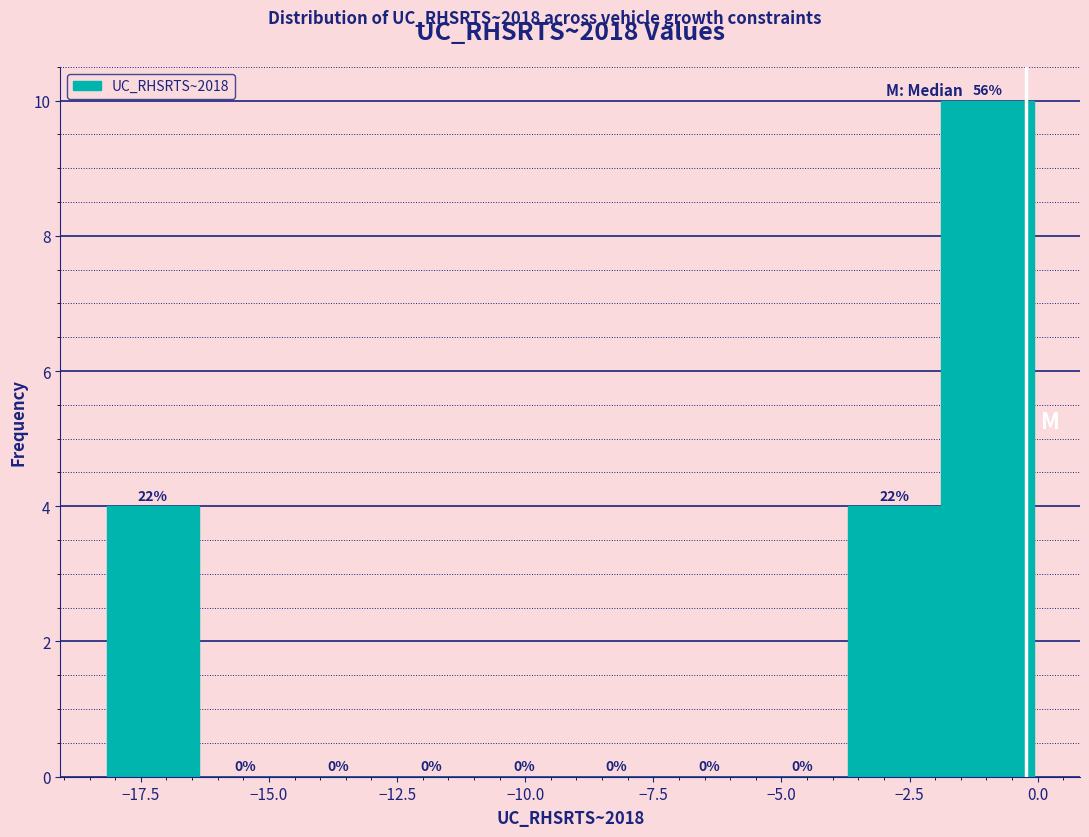

Read against the x-axis, roughly where is the centre of the tallest bar?

-1.0